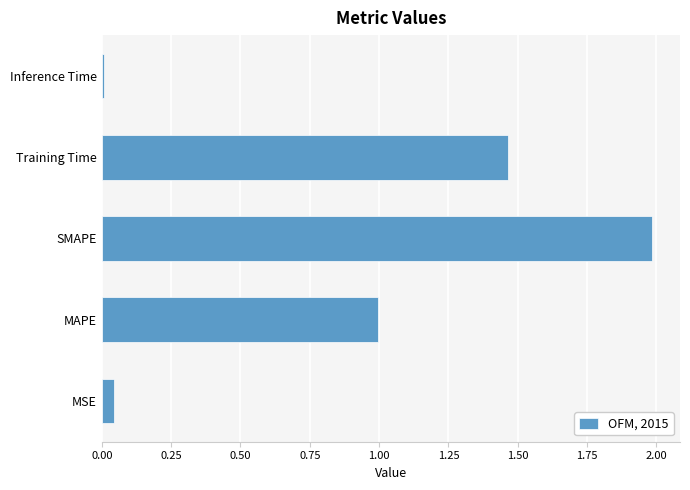

Which category has the highest value across all series?

SMAPE